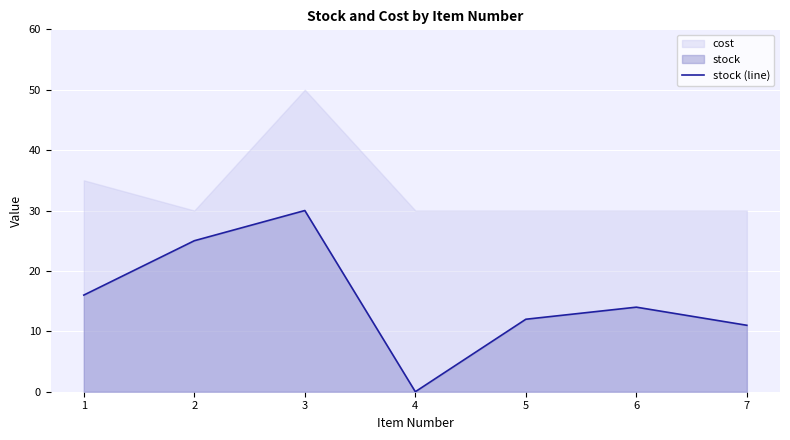

What is the highest value of the stock (line) series?

30